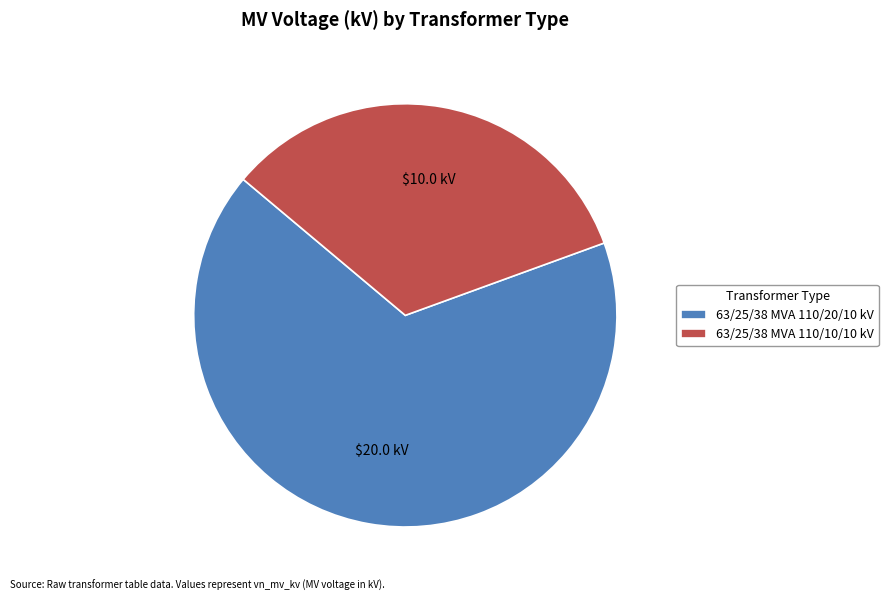

The 63/25/38 MVA 110/10/10 kV slice represents 33% of the pie. True or false?

True